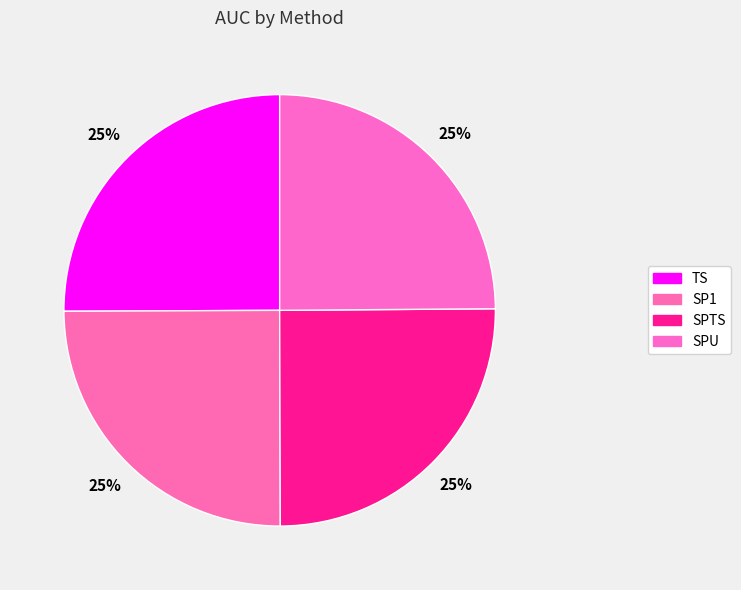

To the nearest percent, what portion does SPTS represent?

25%